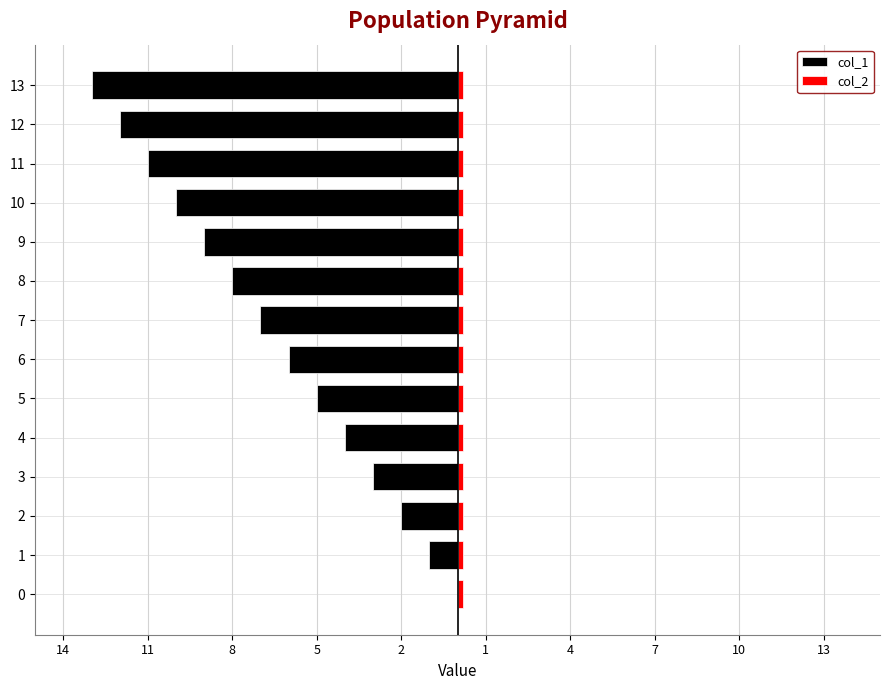

Reading left to right, transcribe all the data shown in this chart.

col_1: 0.0	-1.0	-2.0	-3.0	-4.0	-5.0	-6.0	-7.0	-8.0	-9.0	-10.0	-11.0	-12.0	-13.0
col_2: 0.7	0.7	0.7	0.7	0.7	0.7	0.7	0.7	0.7	0.7	0.7	0.7	0.7	0.7